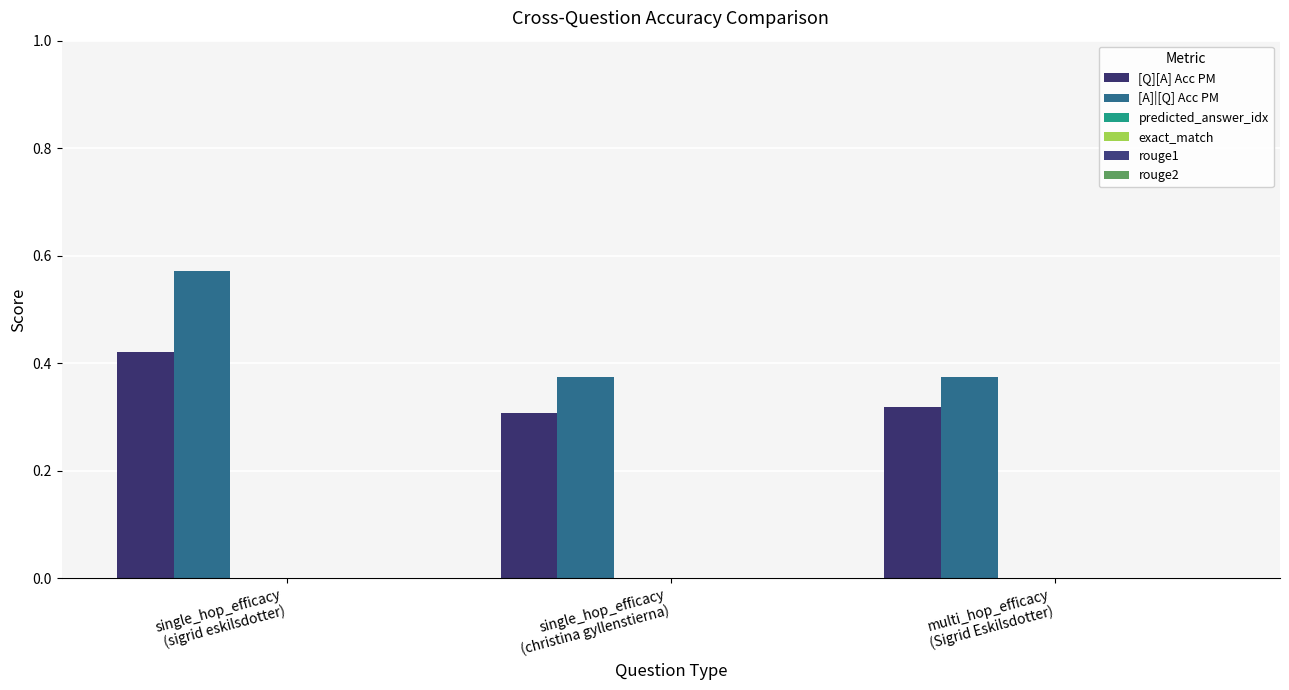

Are the bars horizontal?

No